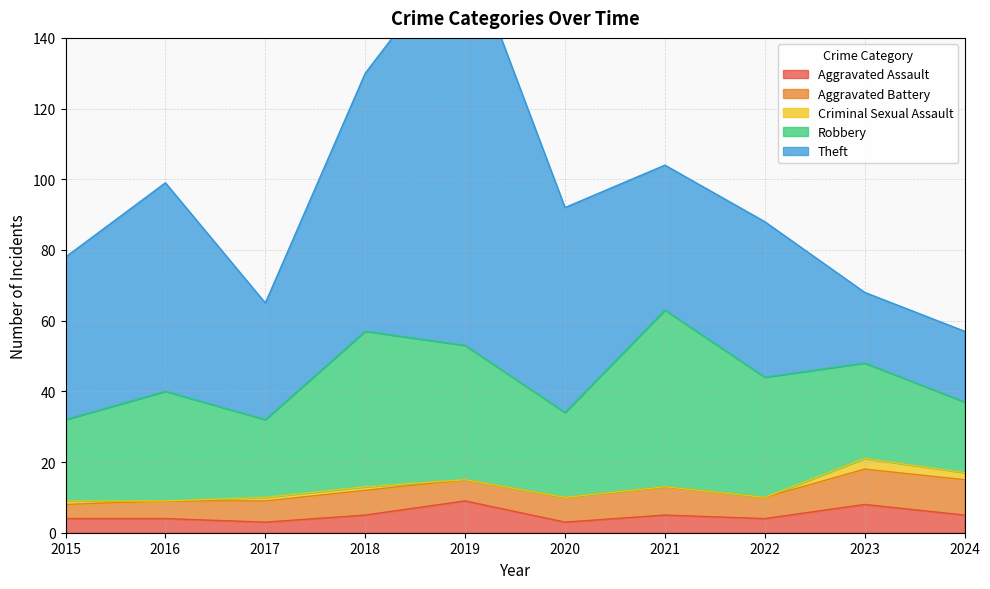

How many interior local valleys does the Theft series have?

2